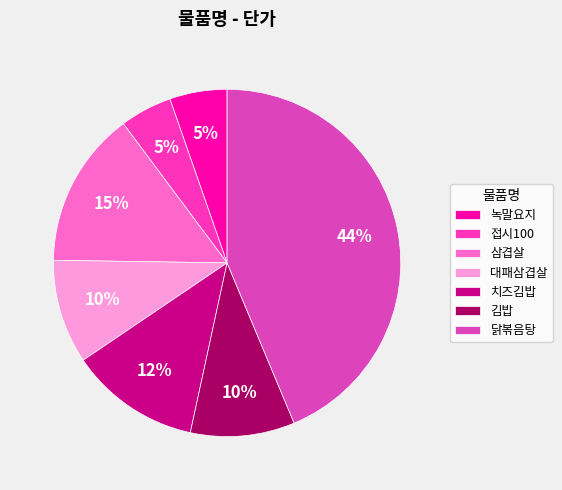

Combined, do 녹말요지 and 대패삼겹살 account for over 50%?

No